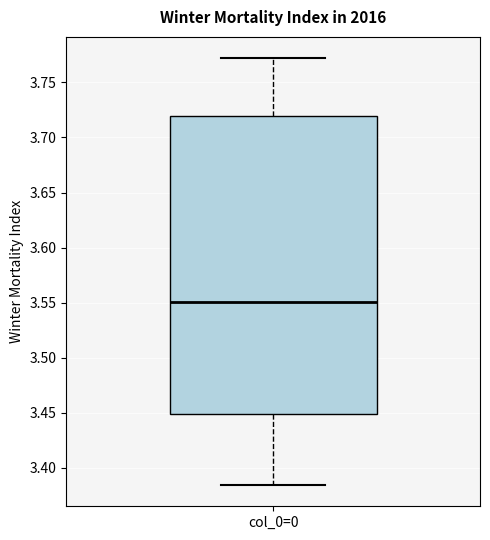

Read this box plot against the y-axis: the position of the median line, the range covered by the box, and the ends of both whiskers. The values are not printed on the chart, so give them approximately, as read against the axis.

median 3.550, box 3.450 to 3.720, whiskers 3.385 to 3.770